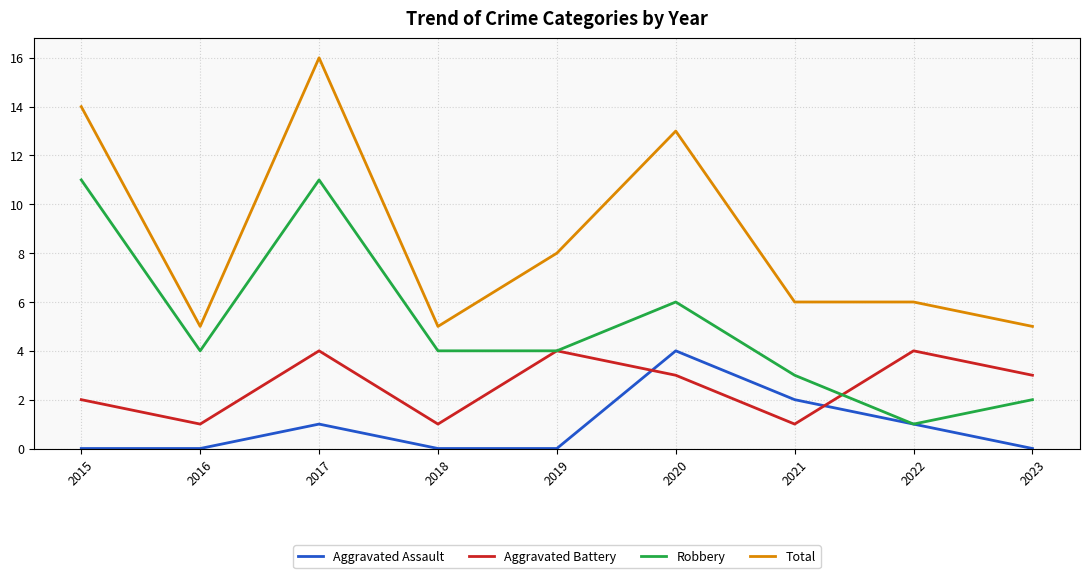

Which category has the highest value in the Aggravated Assault series?

2020